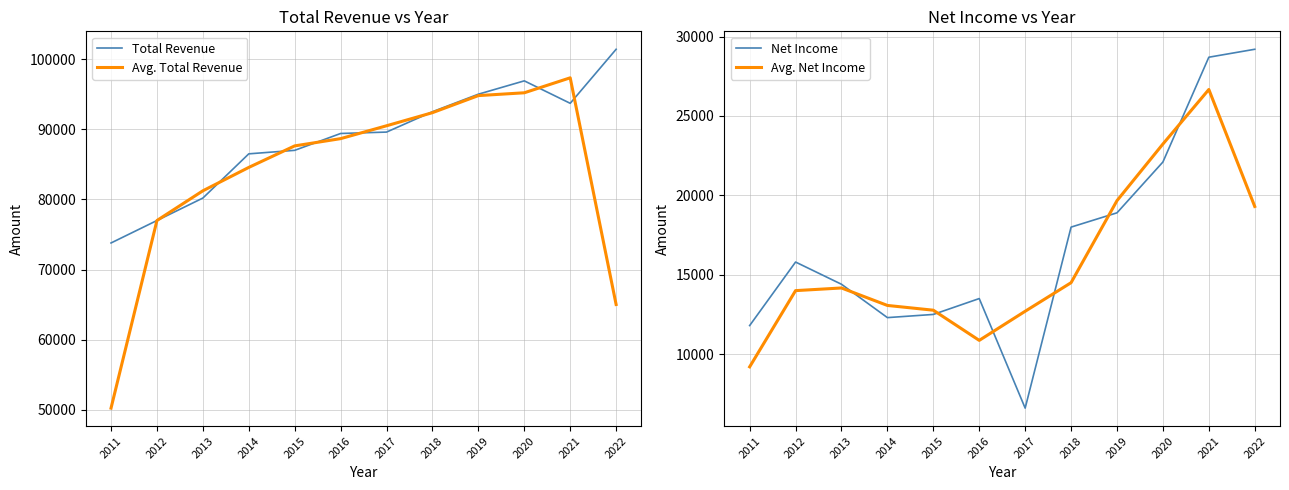

The value of Avg. Total Revenue at 2019 is 94800.0. True or false?

True